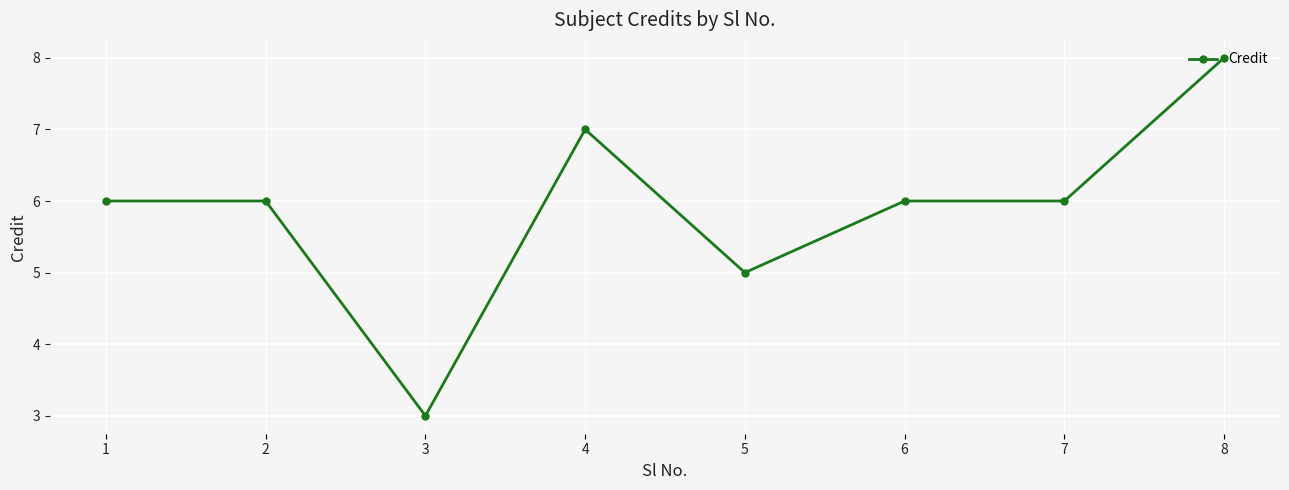

Reading left to right, extract all data points from this chart.

6	6	3	7	5	6	6	8